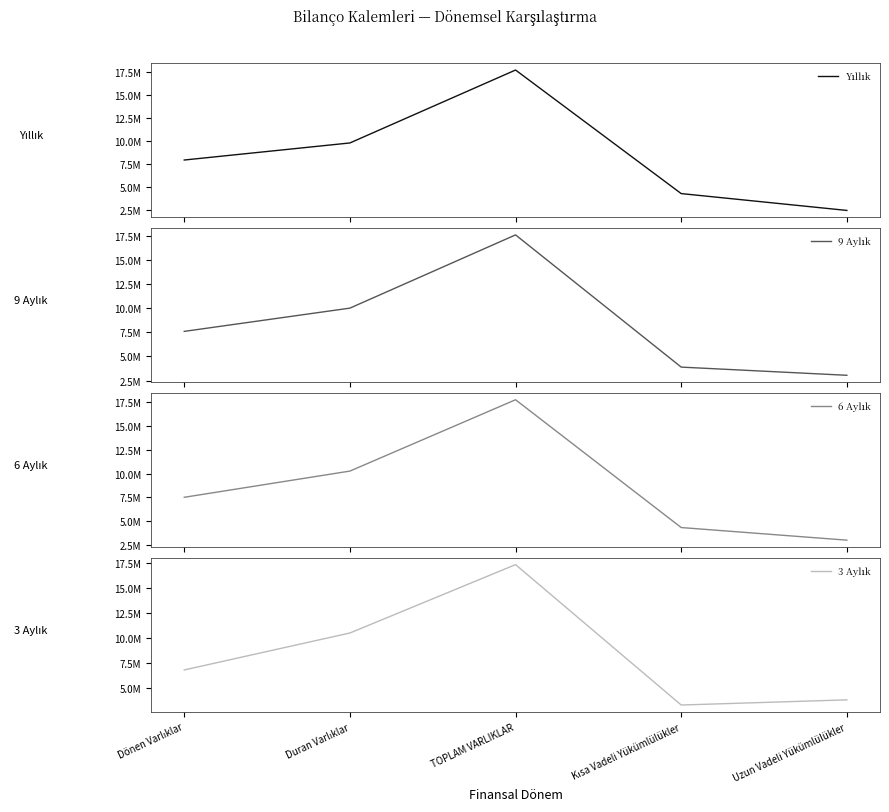

Which series changed the most between Duran Varlıklar and Uzun Vadeli Yükümlülükler?

Yıllık